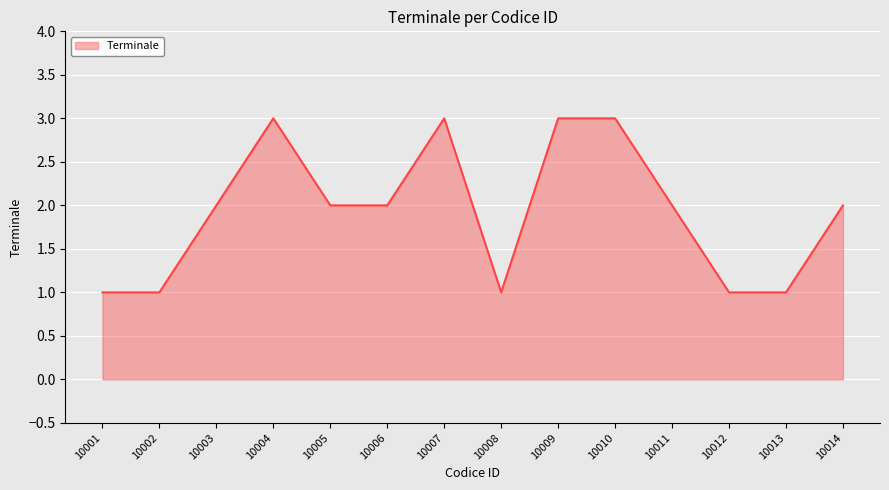

What is the difference between the maximum and second lowest values?

2